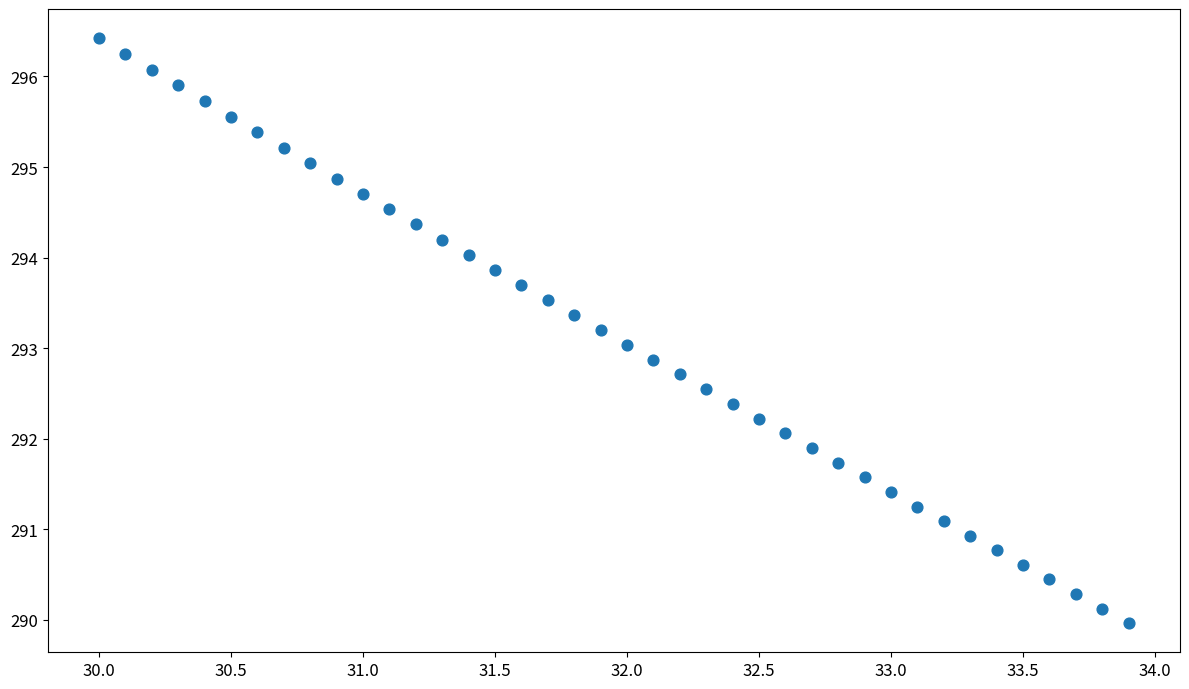

What is the range of X values (max minus min)?

3.9